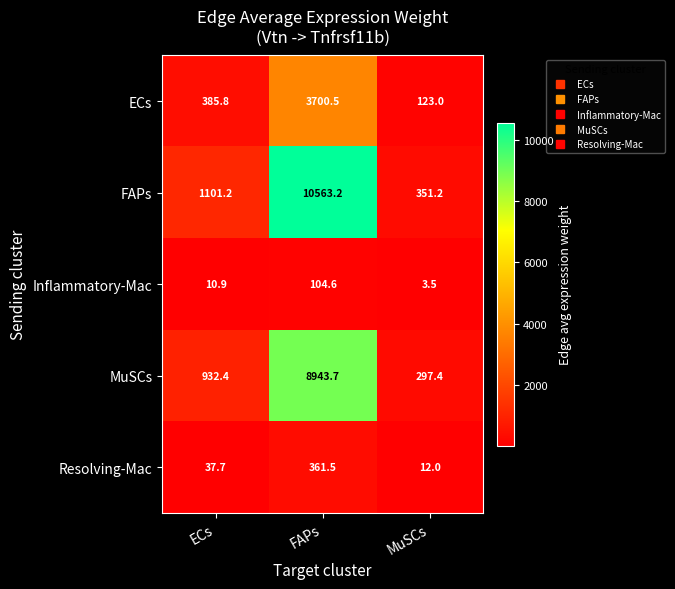

List the labels in order of Inflammatory-Mac value, largest first.

FAPs, ECs, MuSCs